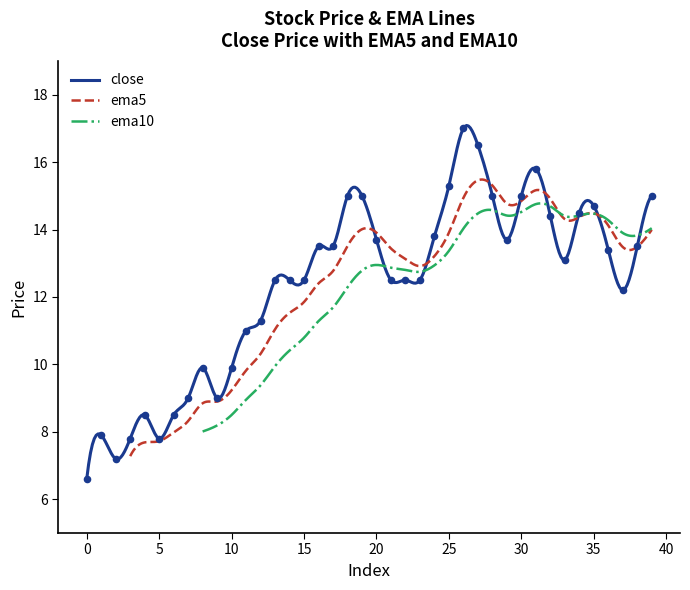

Approximately how many times larger is the value at 7 compared to 34?

0.6